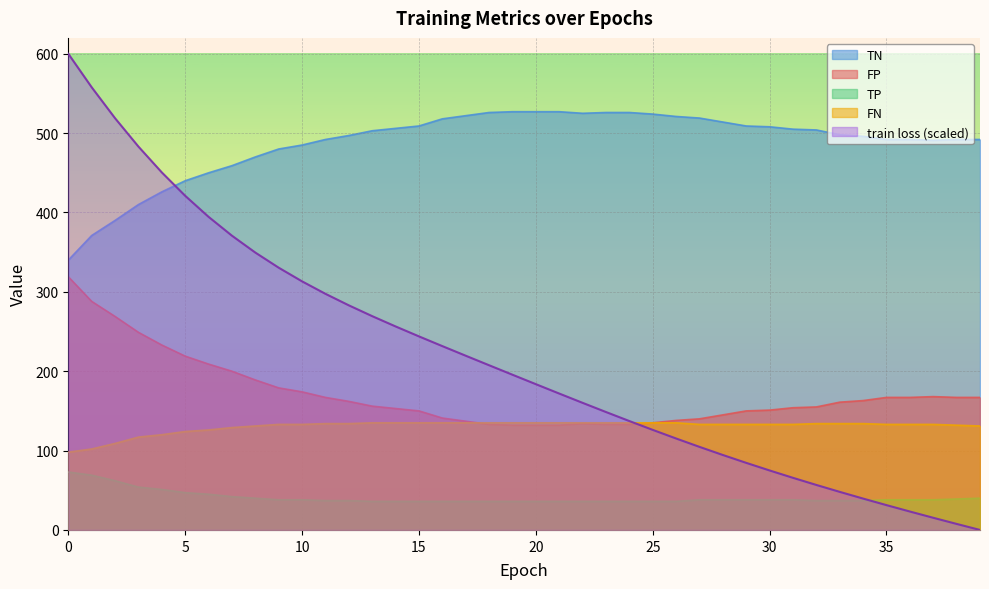

True or false: TP and FP intersect in this chart.

False